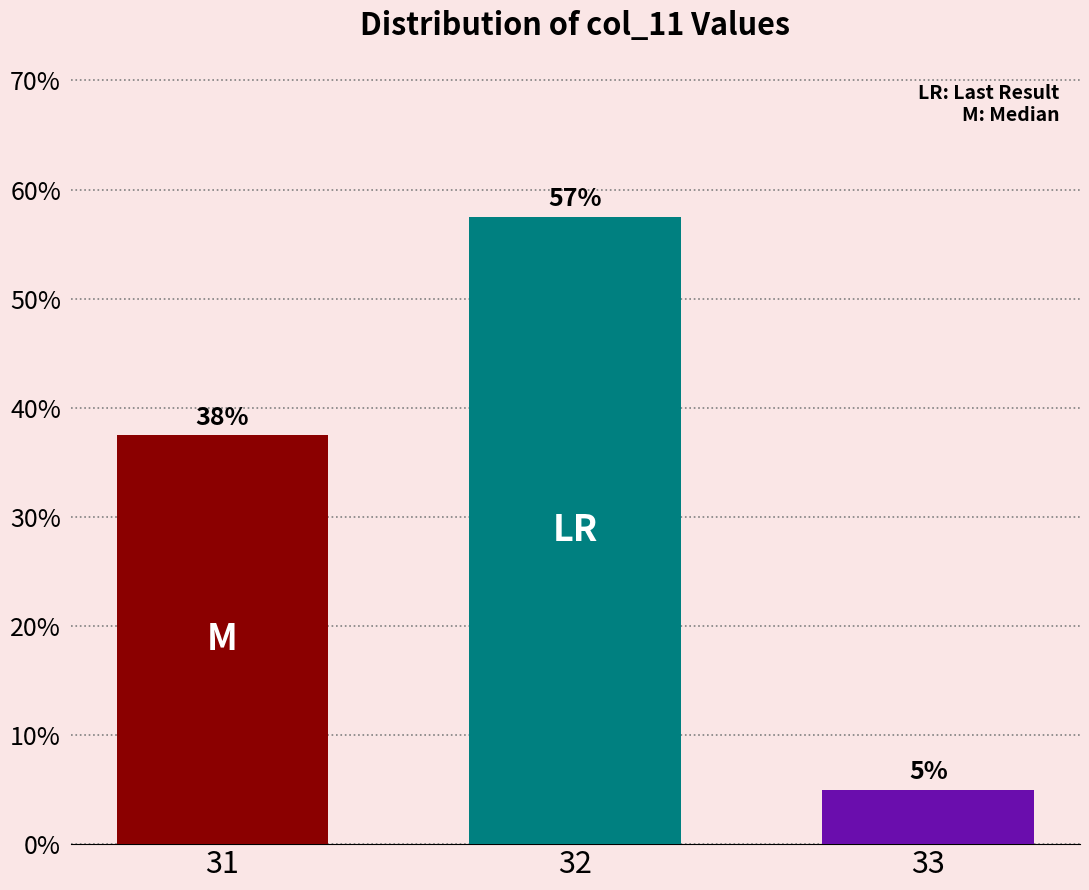

Reading left to right, extract all data points from this chart.

31=37.5	32=57.5	33=5.0